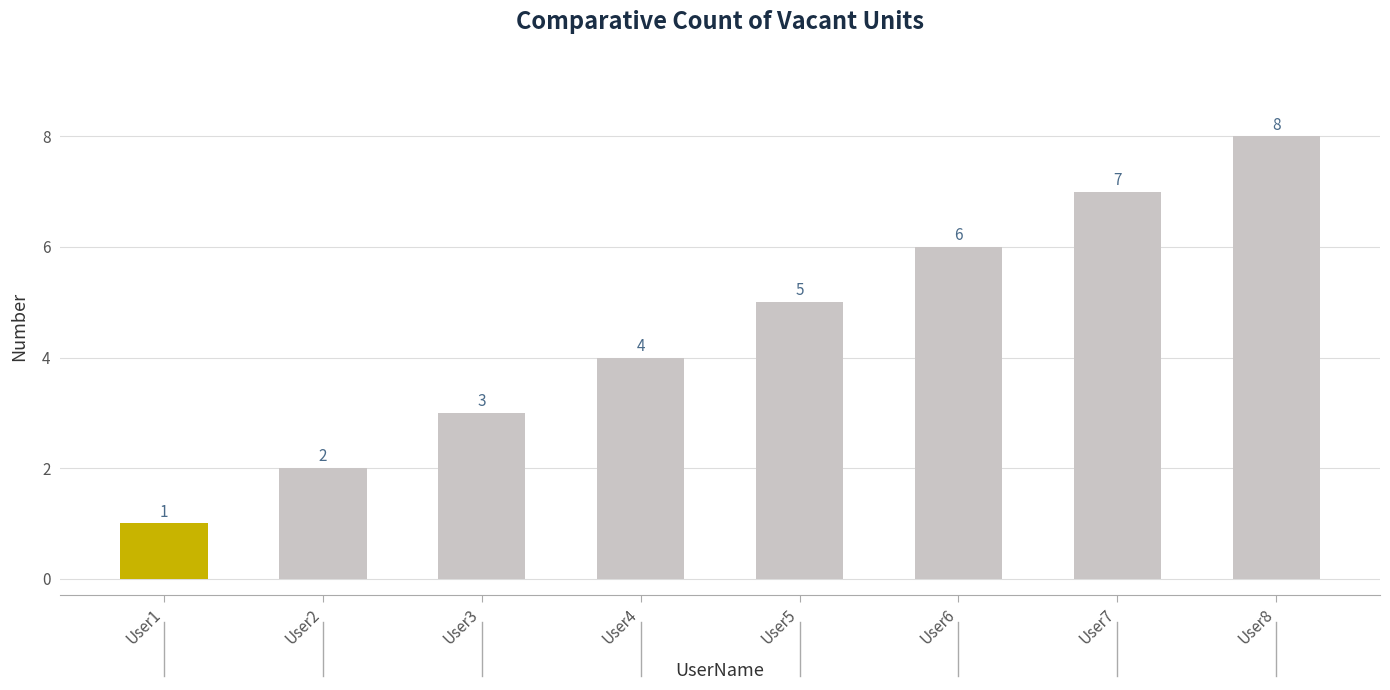

The value at User6 is 3. True or false?

False